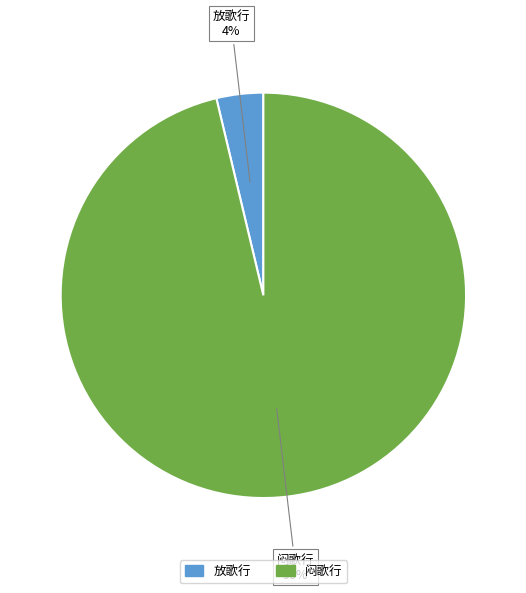

Does any single category account for the majority?

Yes